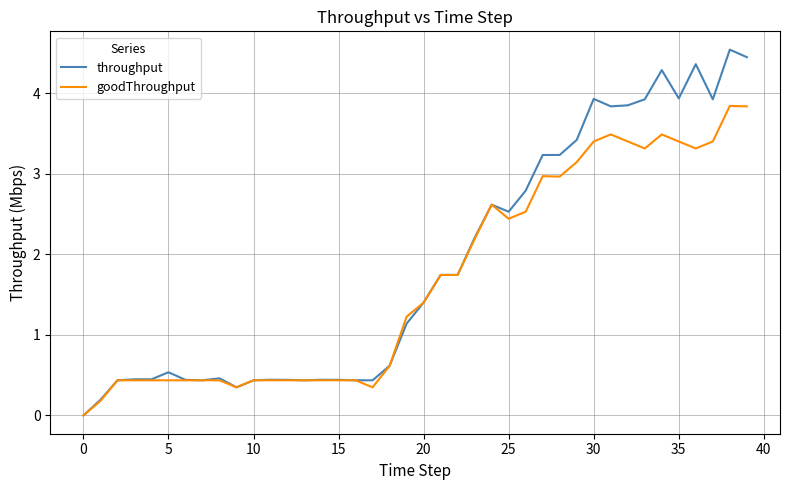

What is the maximum value for throughput?

4.5